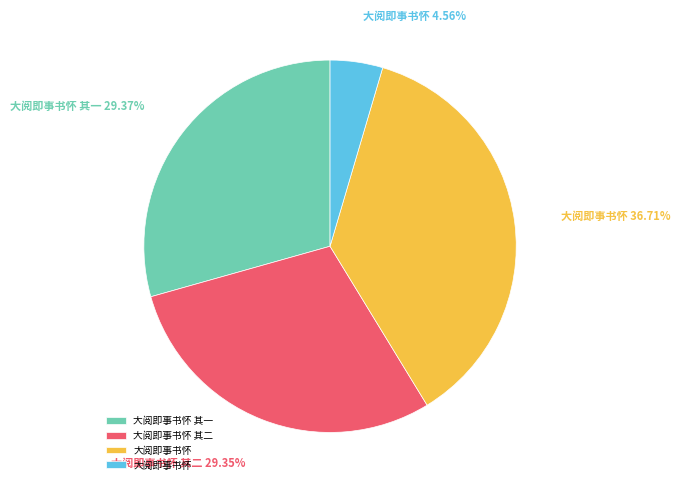

Is there a majority slice in this chart?

No